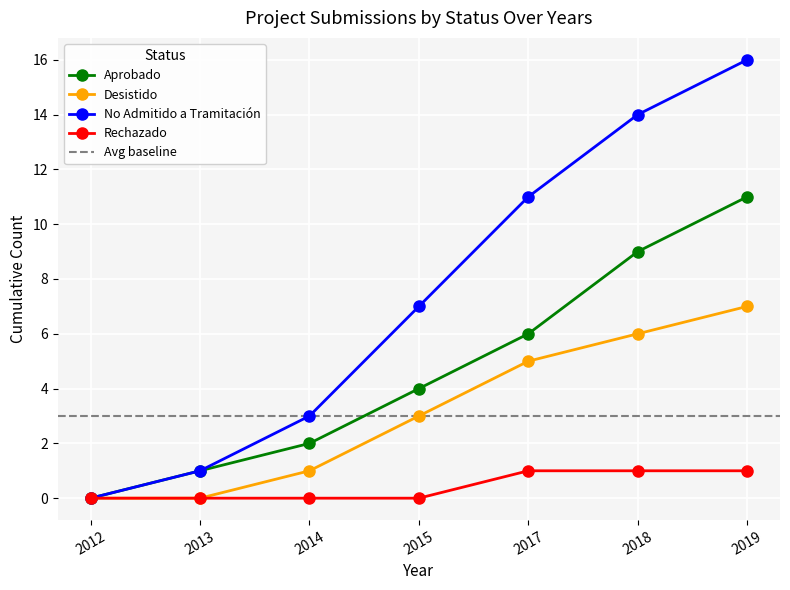

Which category has the lowest value across all series?

2012